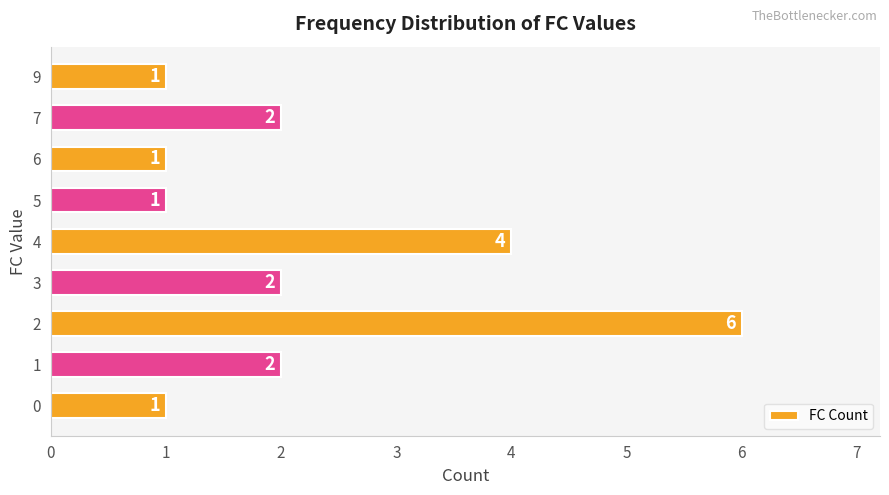

What is the greatest value displayed?

6